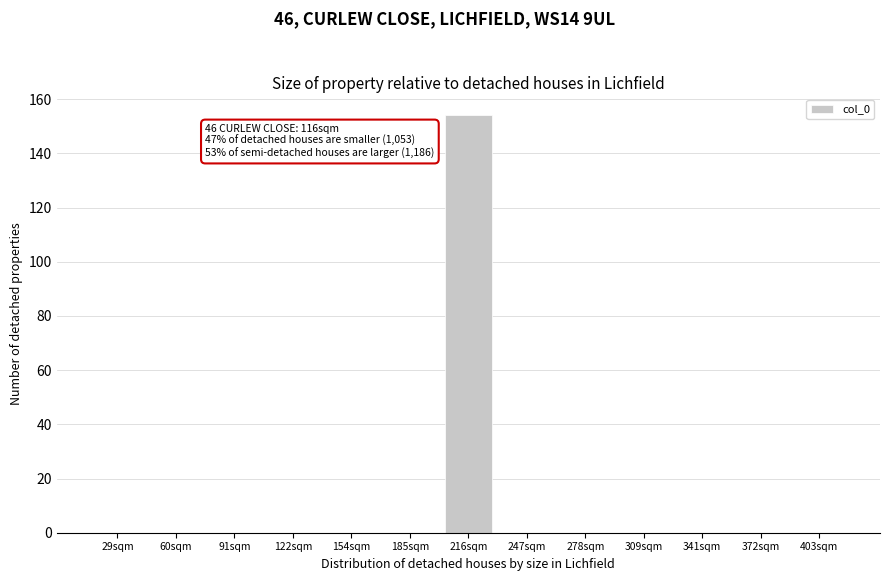

Reading right to left, extract all data points from this chart.

403sqm=0	372sqm=0	341sqm=0	309sqm=0	278sqm=0	247sqm=0	216sqm=154	185sqm=0	154sqm=0	122sqm=0	91sqm=0	60sqm=0	29sqm=0